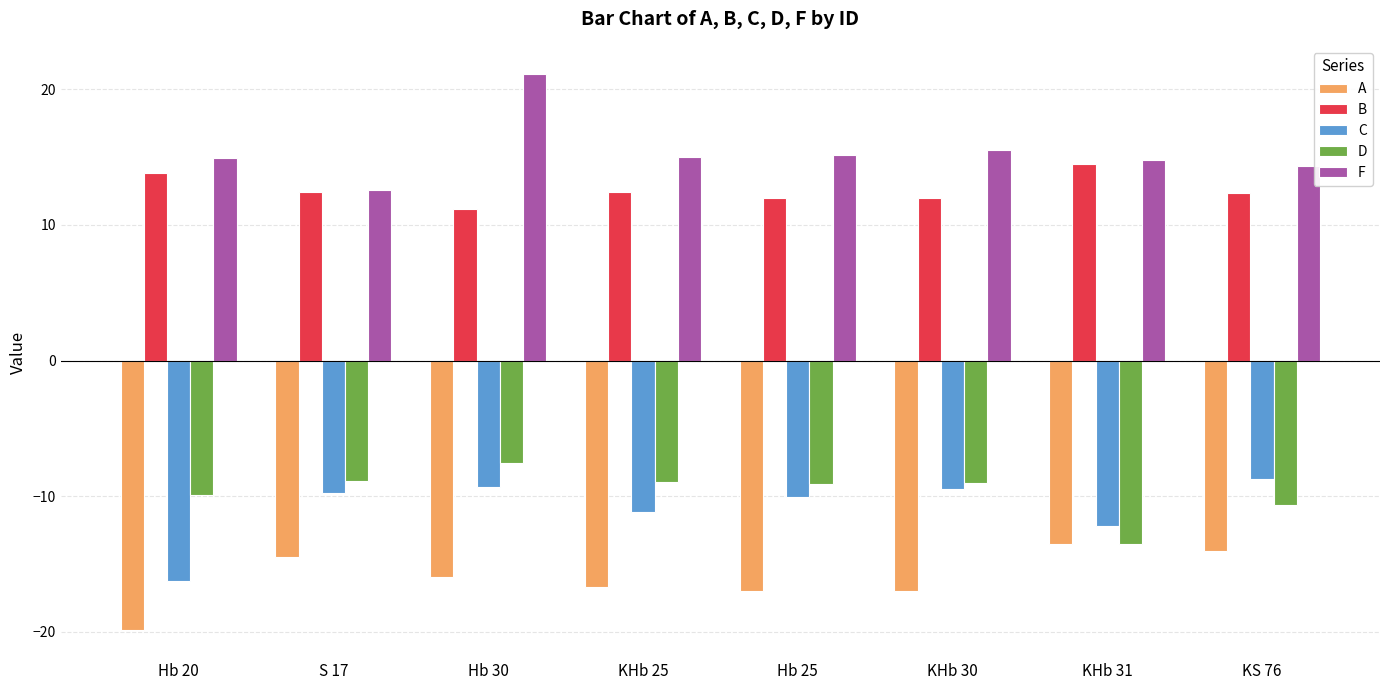

At which category does the chart reach its peak across all series?

Hb 30